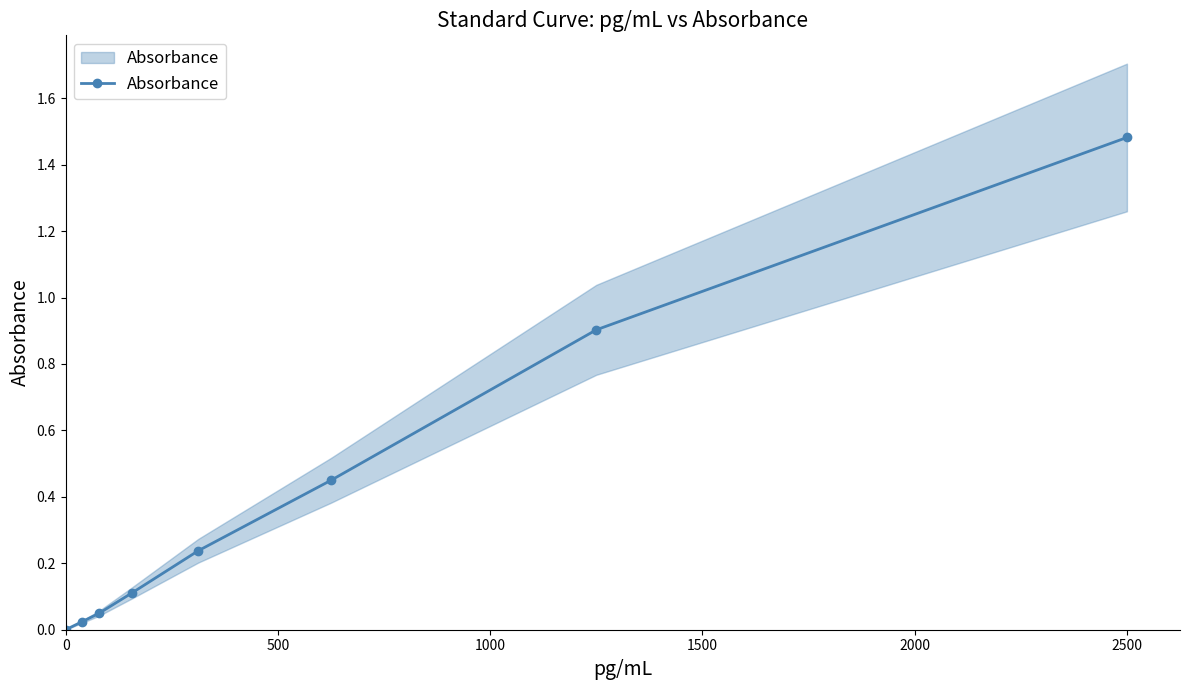

The value at 2500 is 1.0. True or false?

False